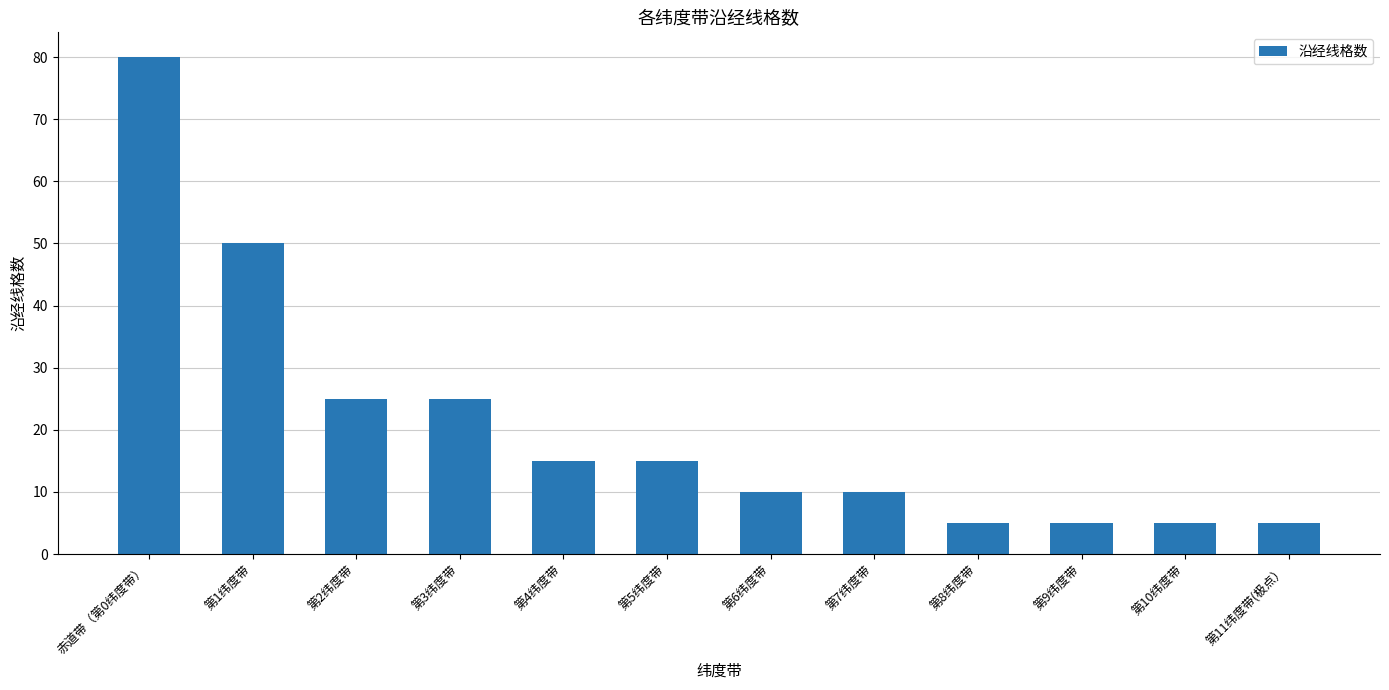

True or false: the data shows 11 at 第2纬度带.

False